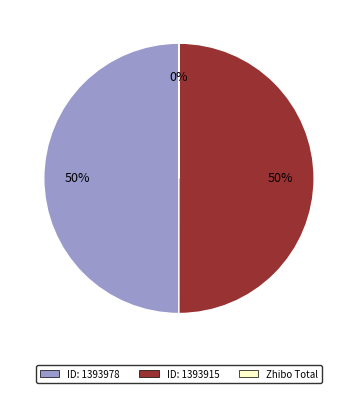

To the nearest percent, what is the average slice percentage?

33%